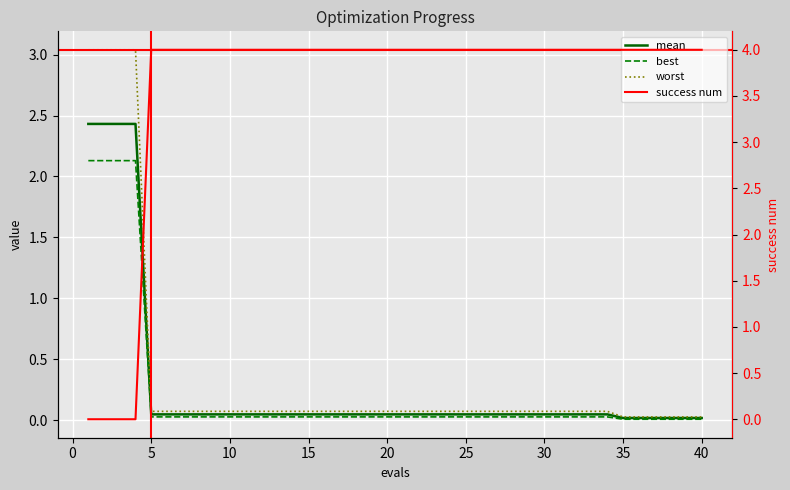

Reading left to right, extract all data points from this chart.

mean: 2.4	2.4	2.4	2.4	0.0	0.0	0.0	0.0	0.0	0.0	0.0	0.0	0.0	0.0	0.0	0.0	0.0	0.0	0.0	0.0	0.0	0.0	0.0	0.0	0.0	0.0	0.0	0.0	0.0	0.0	0.0	0.0	0.0	0.0	0.0	0.0	0.0	0.0	0.0	0.0
best: 2.1	2.1	2.1	2.1	0.0	0.0	0.0	0.0	0.0	0.0	0.0	0.0	0.0	0.0	0.0	0.0	0.0	0.0	0.0	0.0	0.0	0.0	0.0	0.0	0.0	0.0	0.0	0.0	0.0	0.0	0.0	0.0	0.0	0.0	0.0	0.0	0.0	0.0	0.0	0.0
worst: 3.0	3.0	3.0	3.0	0.1	0.1	0.1	0.1	0.1	0.1	0.1	0.1	0.1	0.1	0.1	0.1	0.1	0.1	0.1	0.1	0.1	0.1	0.1	0.1	0.1	0.1	0.1	0.1	0.1	0.1	0.1	0.1	0.1	0.1	0.0	0.0	0.0	0.0	0.0	0.0
success num: 0.0	0.0	0.0	0.0	4.0	4.0	4.0	4.0	4.0	4.0	4.0	4.0	4.0	4.0	4.0	4.0	4.0	4.0	4.0	4.0	4.0	4.0	4.0	4.0	4.0	4.0	4.0	4.0	4.0	4.0	4.0	4.0	4.0	4.0	4.0	4.0	4.0	4.0	4.0	4.0